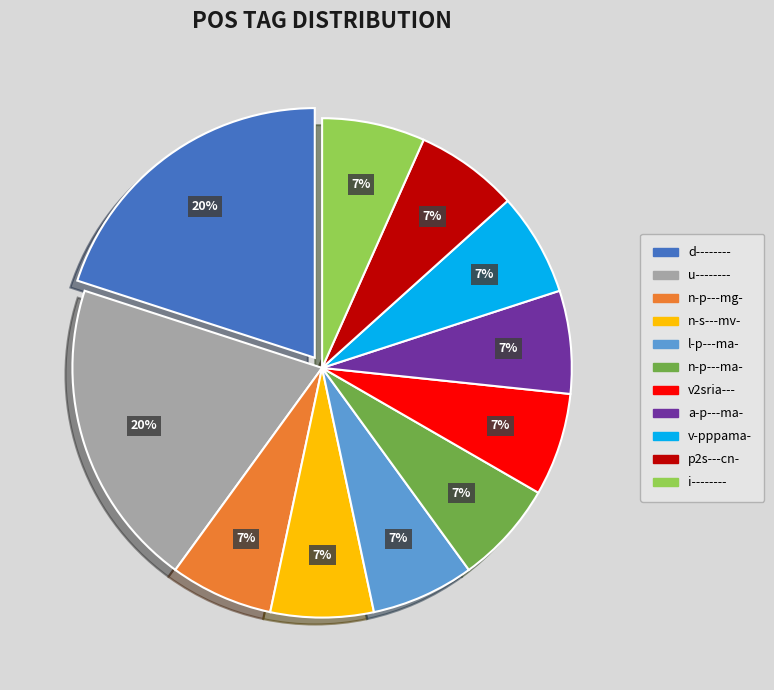

Does any single category account for the majority?

No